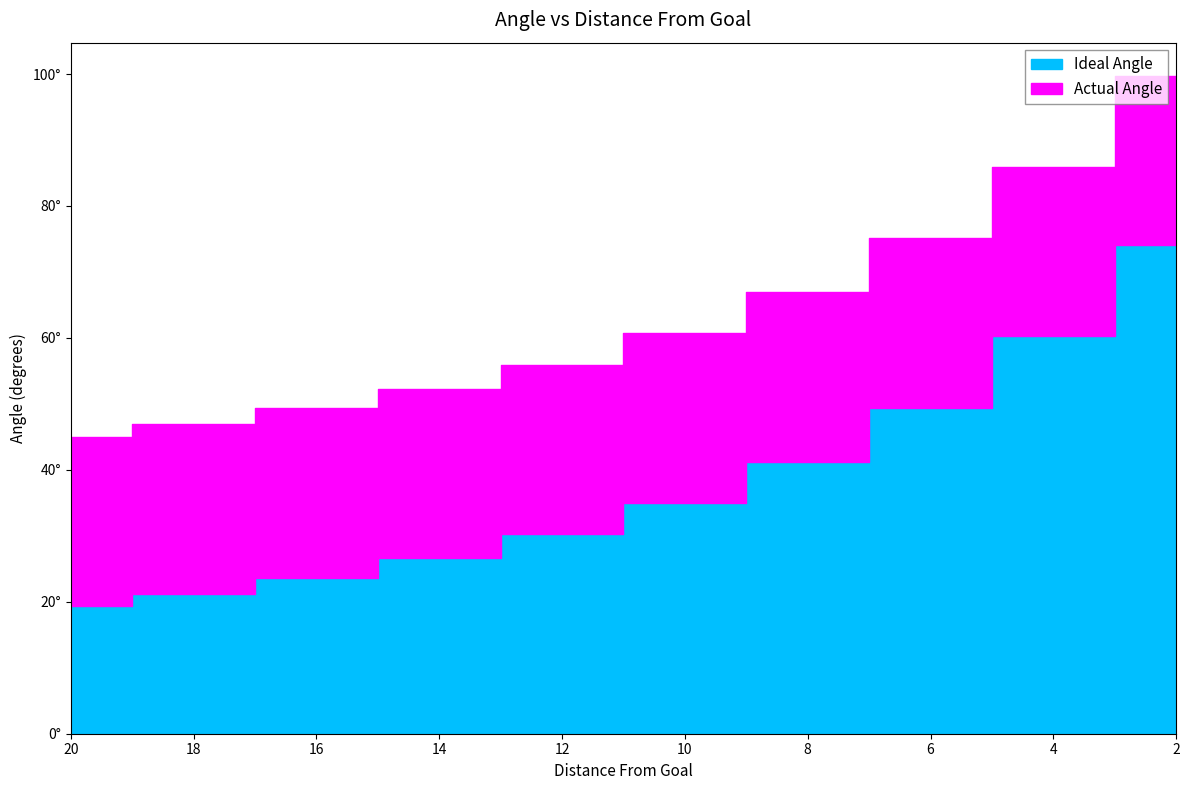

Reading right to left, list all the values displayed in this chart.

Ideal Angle: 2=74.1	4=60.3	6=49.4	8=41.2	10=35.0	12=30.3	14=26.6	16=23.6	18=21.3	20=19.3
Actual Angle: 2=99.8	4=86.0	6=75.1	8=66.9	10=60.7	12=56.0	14=52.3	16=49.3	18=47.0	20=45.0